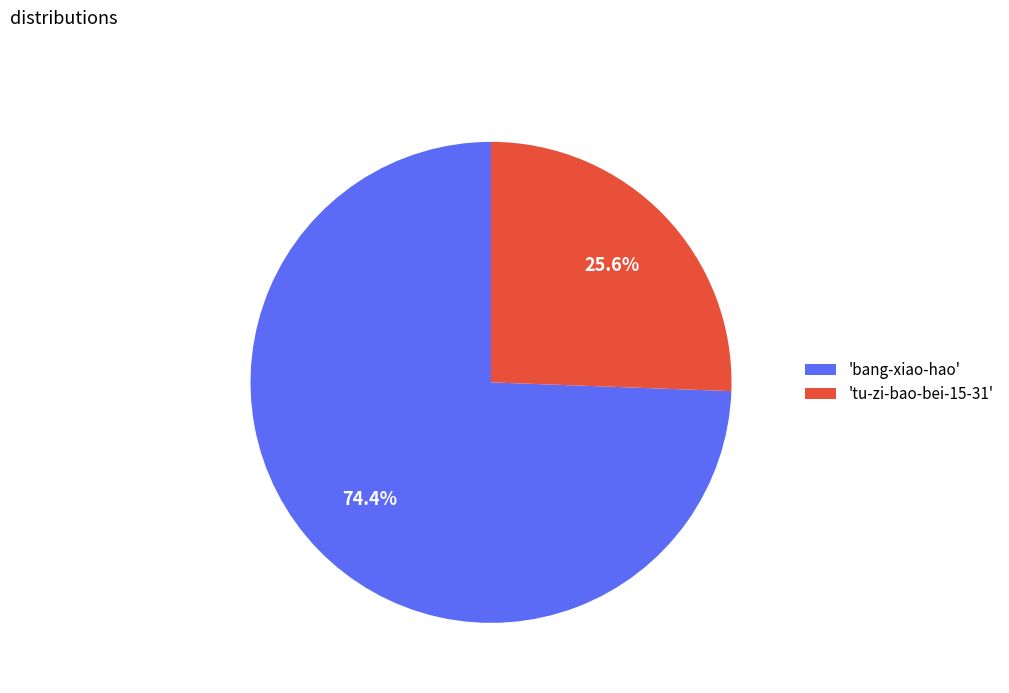

How many segments does this pie chart have?

2